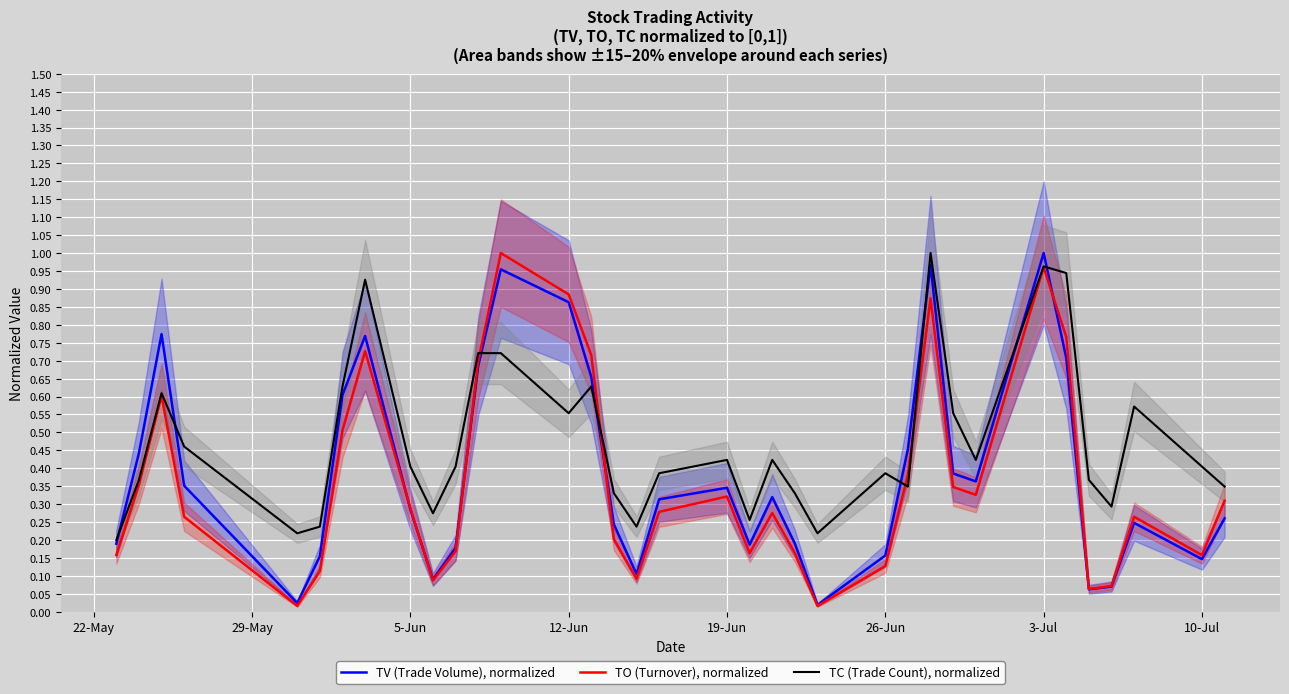

Does the chart display data point markers on the line(s)?

No